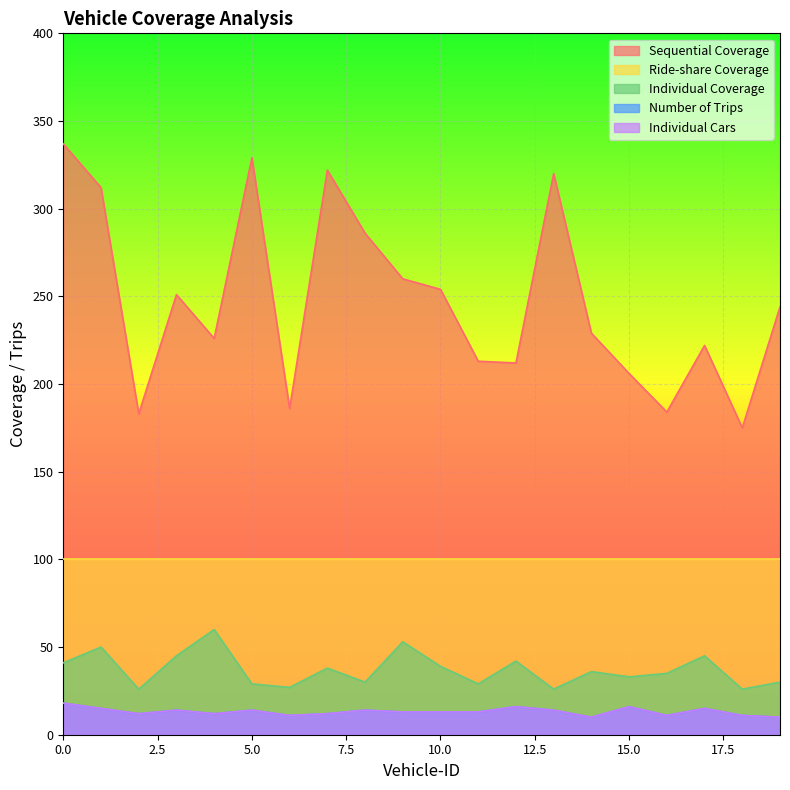

True or false: Individual Cars has more than 0 interior local peaks.

True